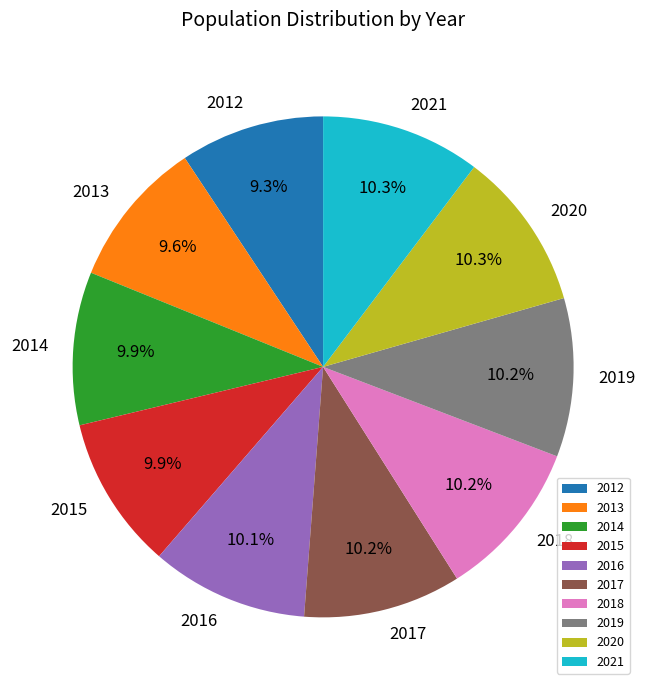

Does any single category account for the majority?

No